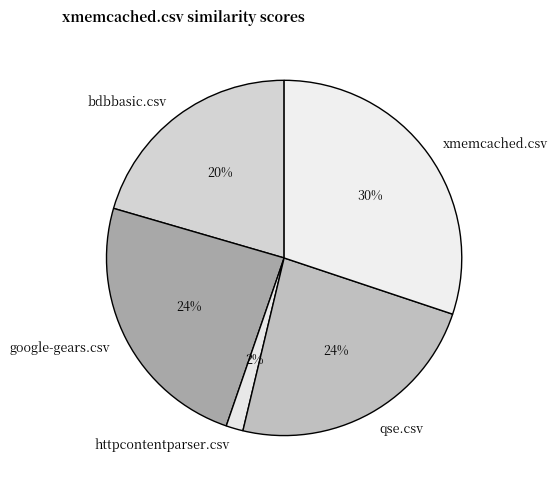

To the nearest percent, what is the difference between the xmemcached.csv and google-gears.csv slice percentages?

6%